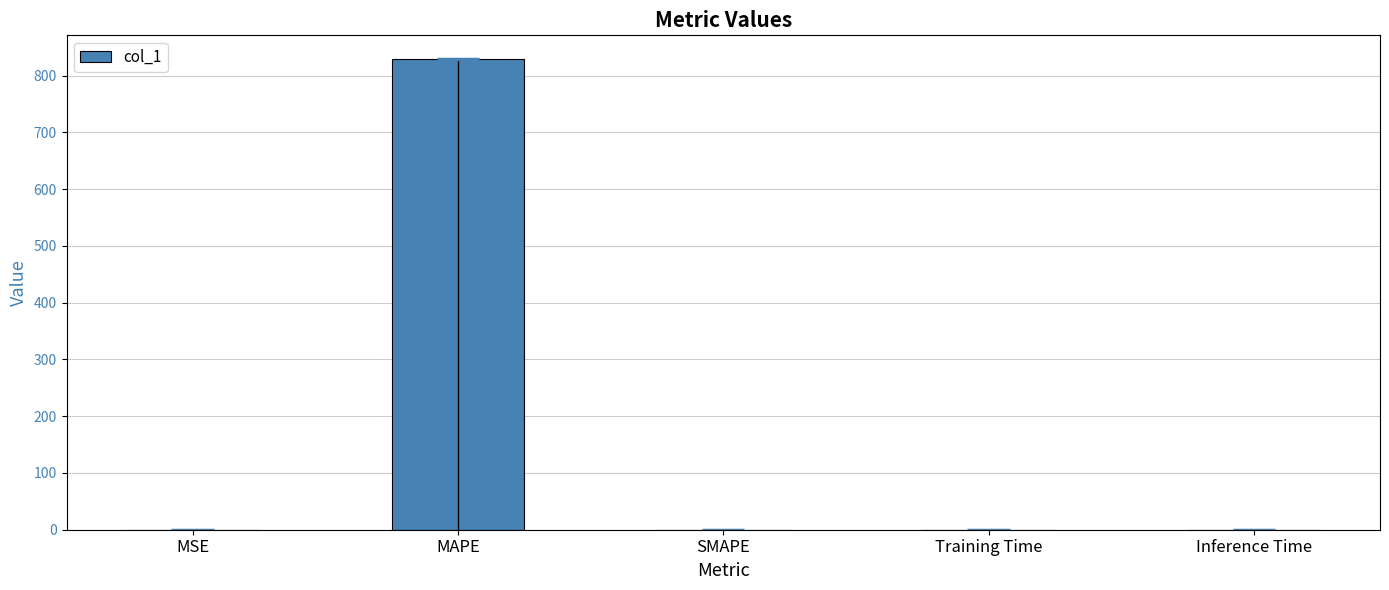

What is the label of the 5th bar from the right?

MSE